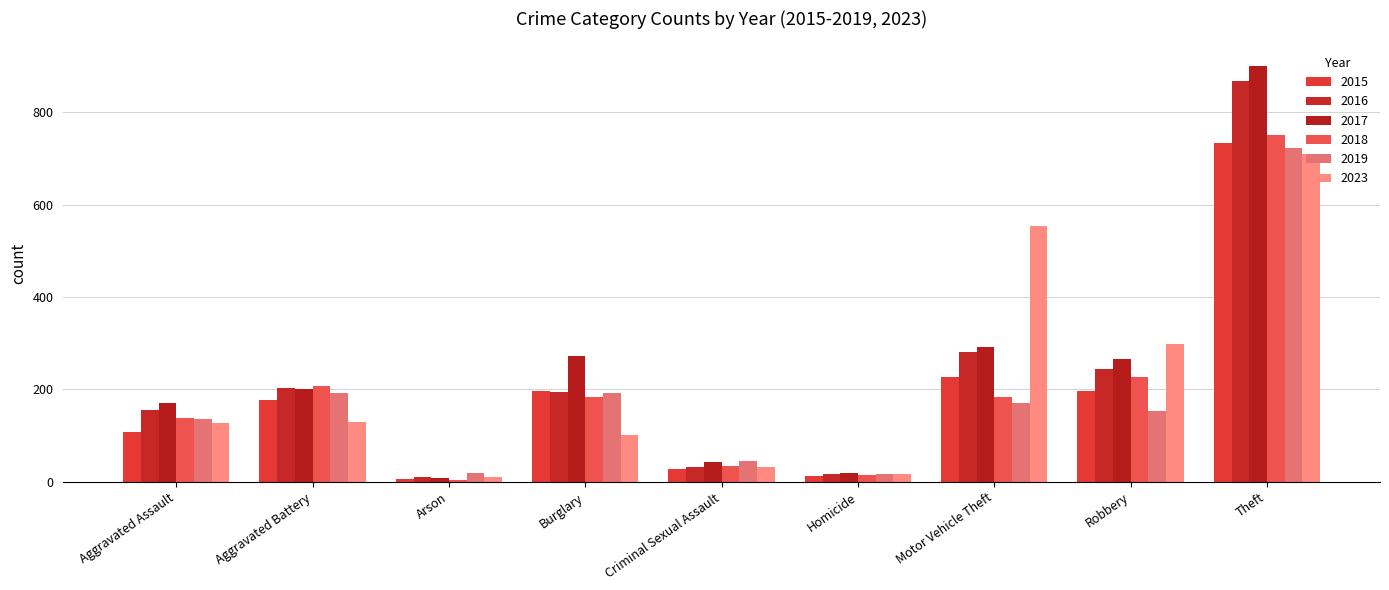

What is the sum of the 2017 values at Homicide and Motor Vehicle Theft?

312